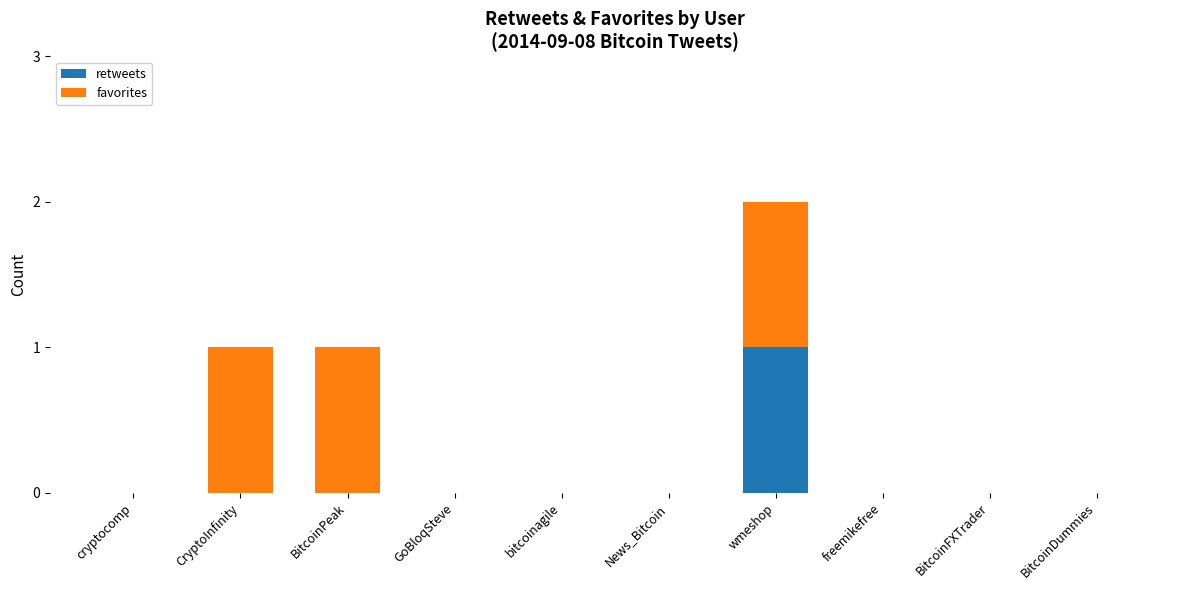

Is it true that retweets equals 0 at BitcoinDummies?

True